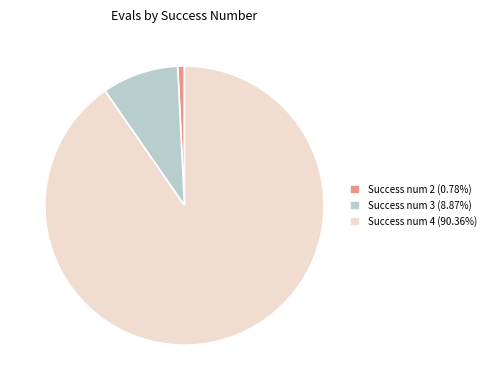

Do Success num 3 (8.87%) and Success num 2 (0.78%) together represent more than half of the pie?

No